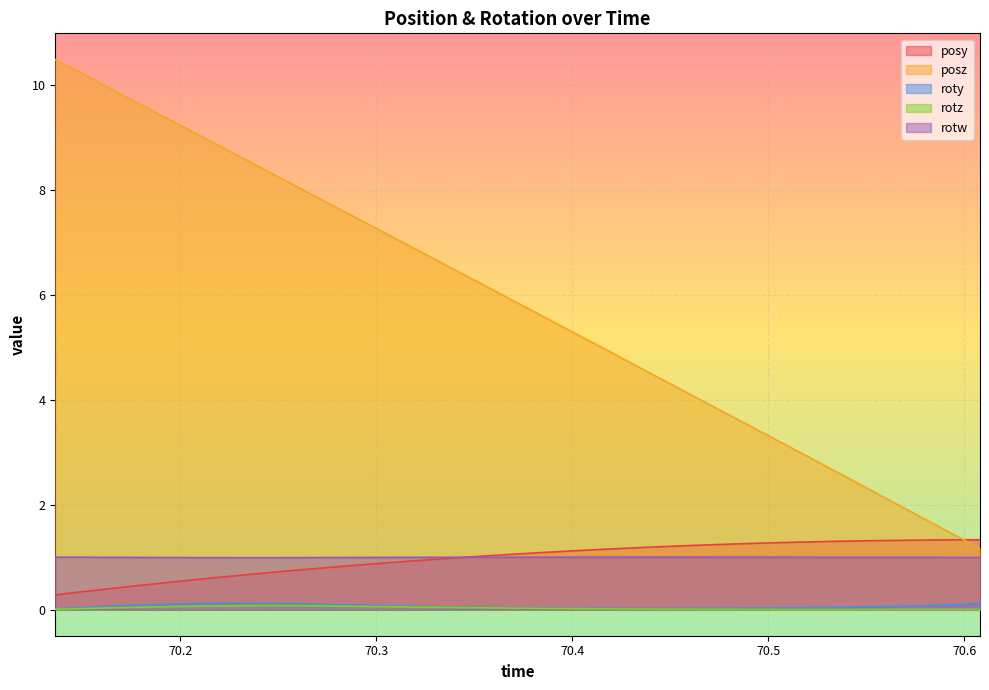

Which series has the widest spread of values?

posz